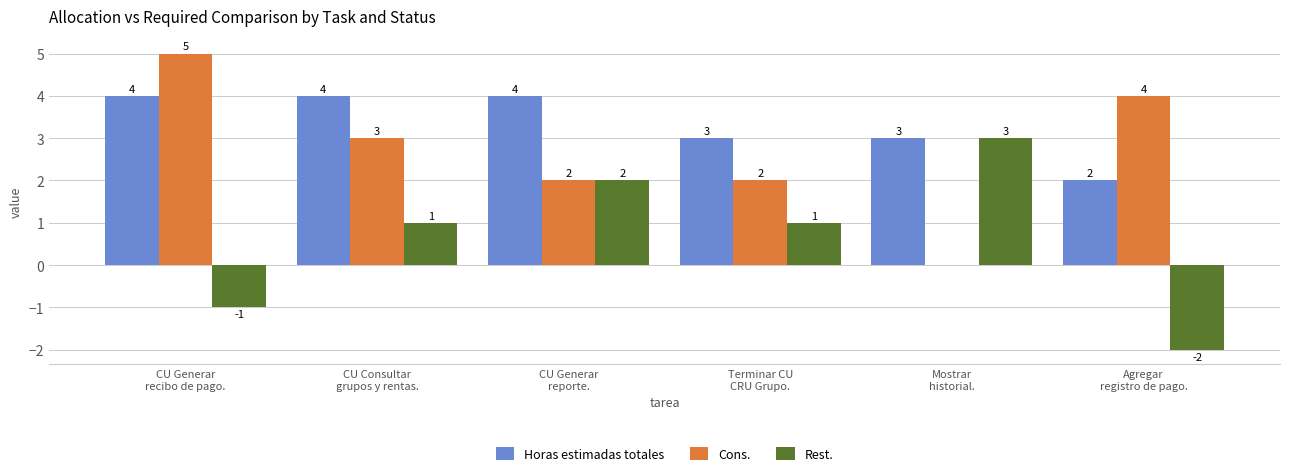

What is the sum of all Rest. values?

4